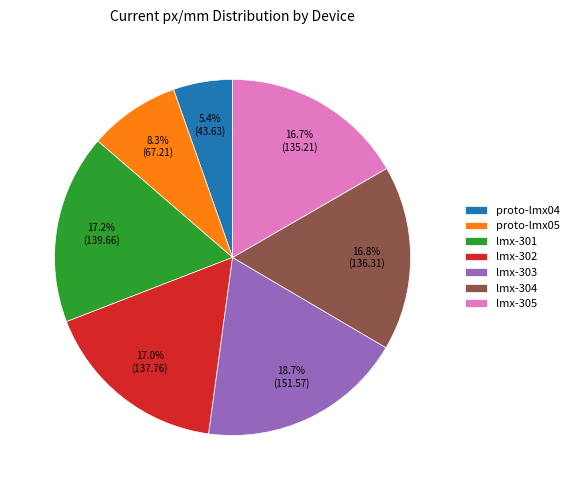

Combined, do lmx-304 and lmx-301 account for over 50%?

No